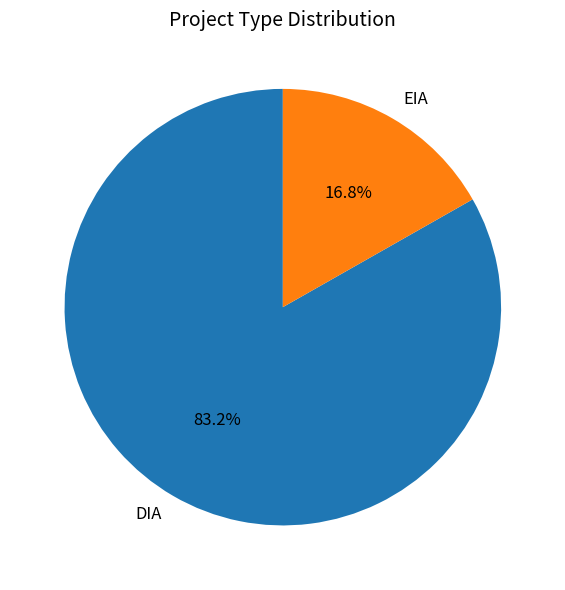

Approximately how many times larger is the value at DIA compared to EIA?

5.0